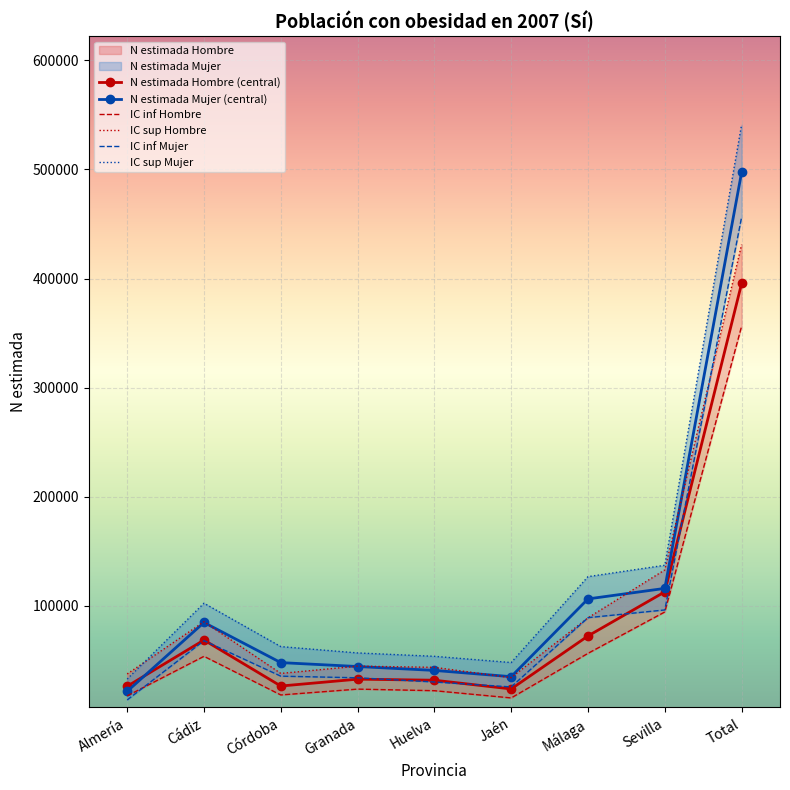

True or false: N lim sup Mujer and N lim inf Hombre intersect in this chart.

False